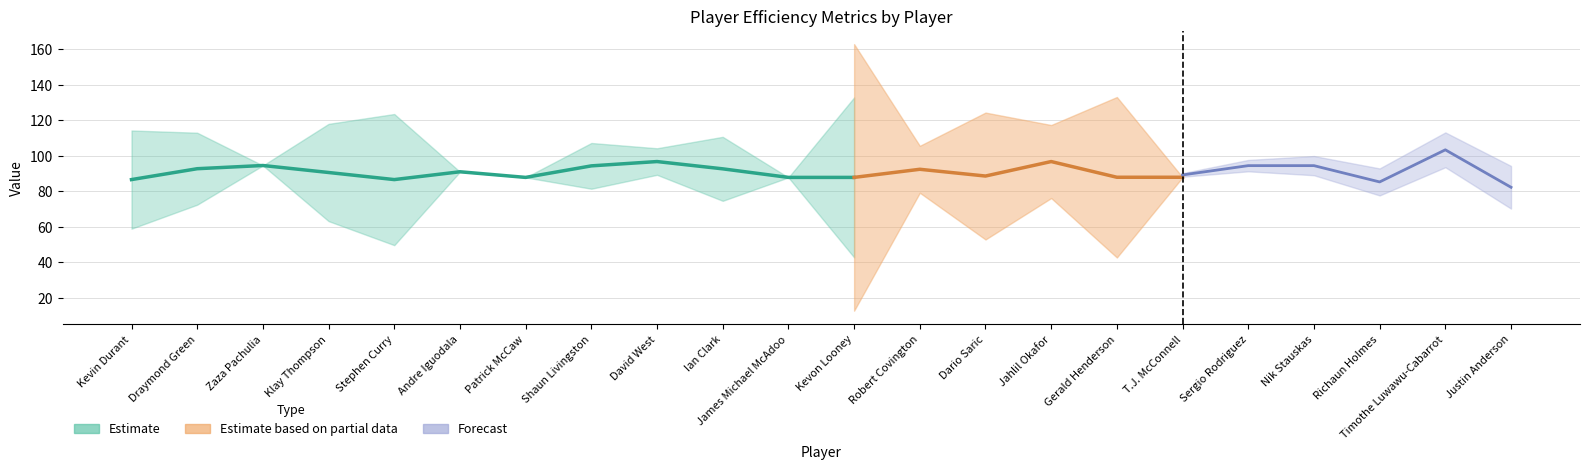

List the series in order of their peak value, lowest first.

E_USG_PCT, E_PACE, PACE